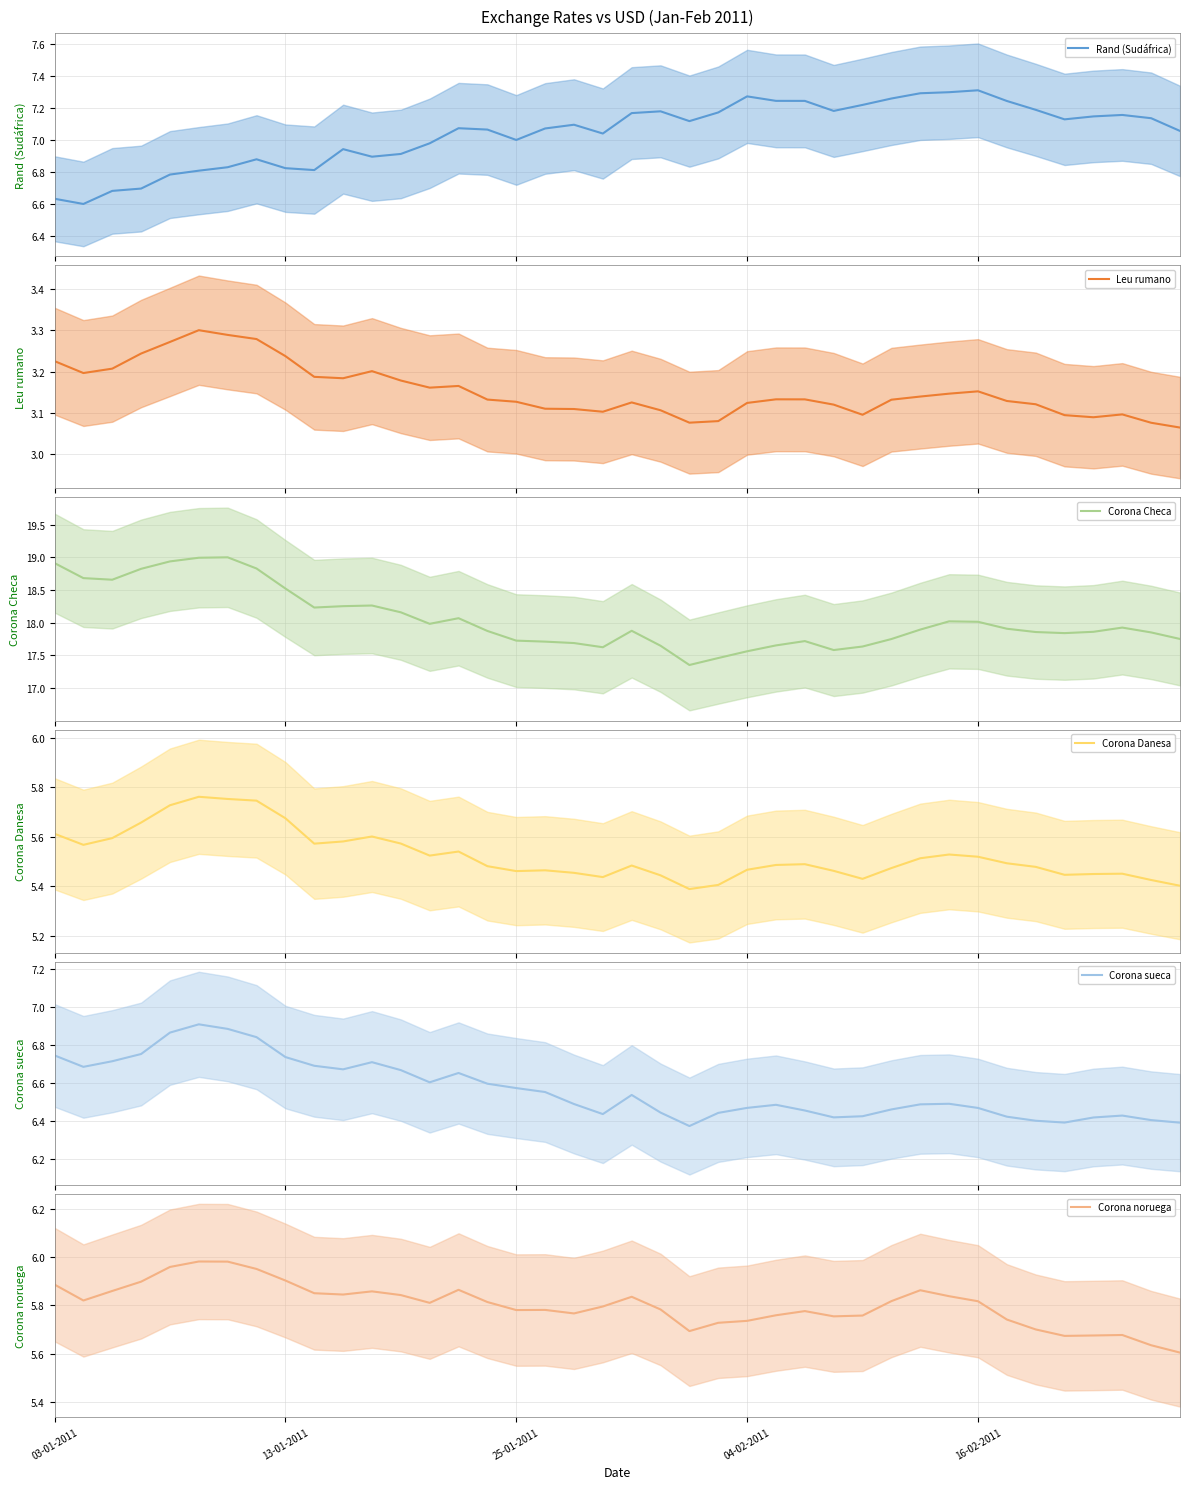

How many lines are shown in the chart?

6